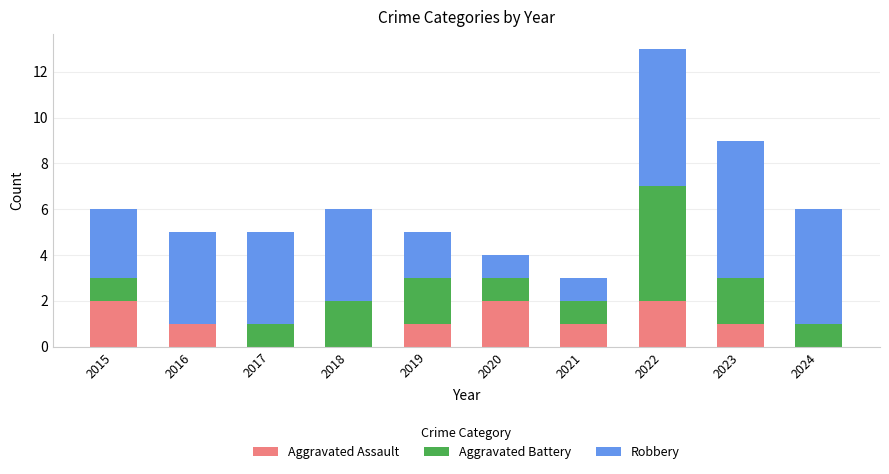

At which category is the sum across all series the highest?

2022